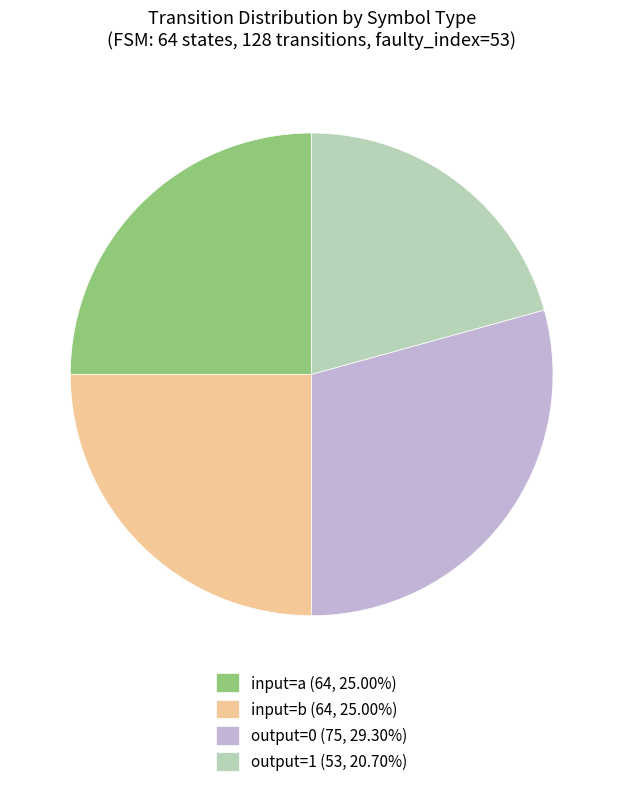

Is there a majority slice in this chart?

No